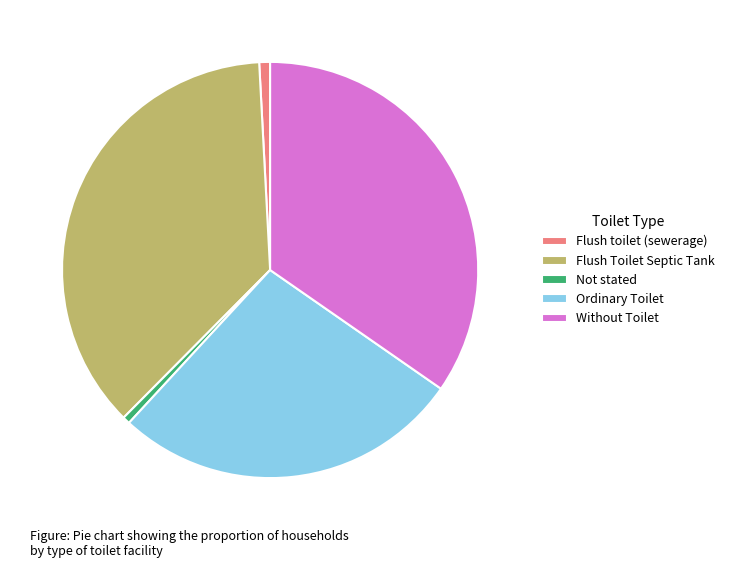

True or false: Flush toilet (sewerage) accounts for 11% of the total.

False